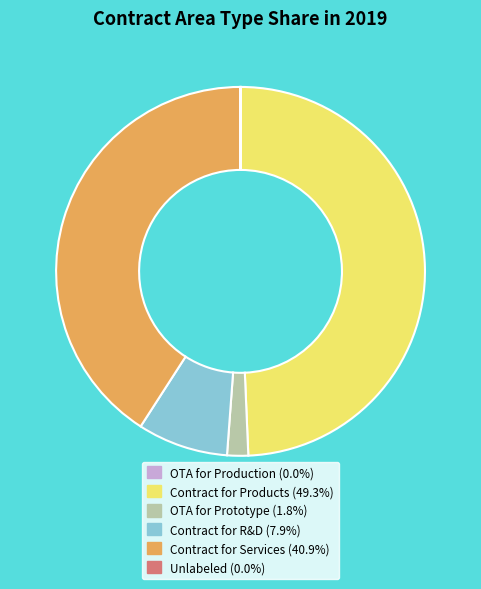

True or false: Contract for R&D accounts for 1% of the total.

False